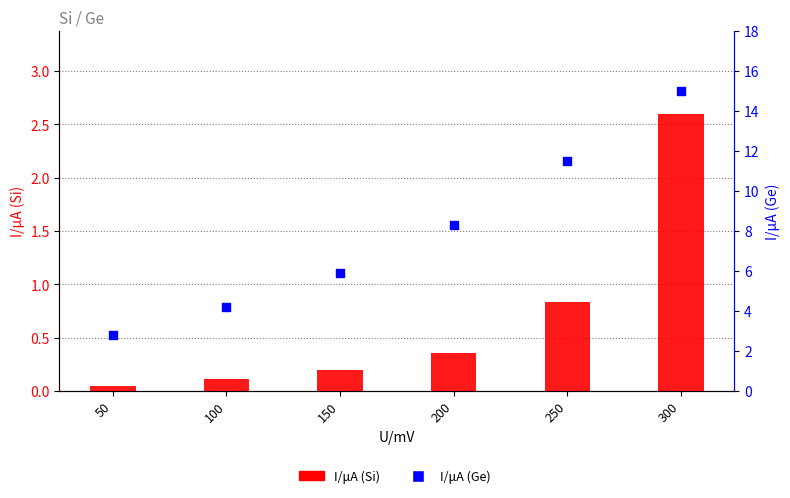

Which series has the widest spread of Y values?

I/μA (Ge)